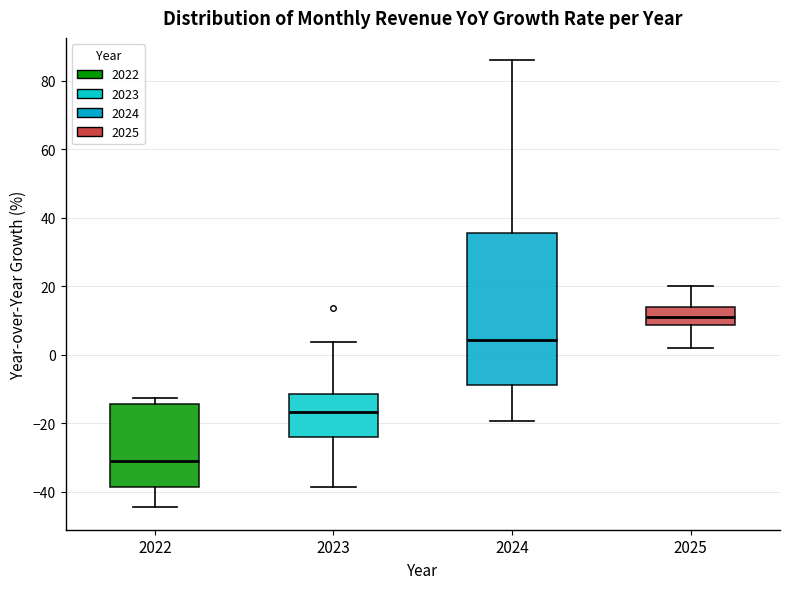

Comparing the boxes themselves (not the whiskers), which one is the tallest?

2024